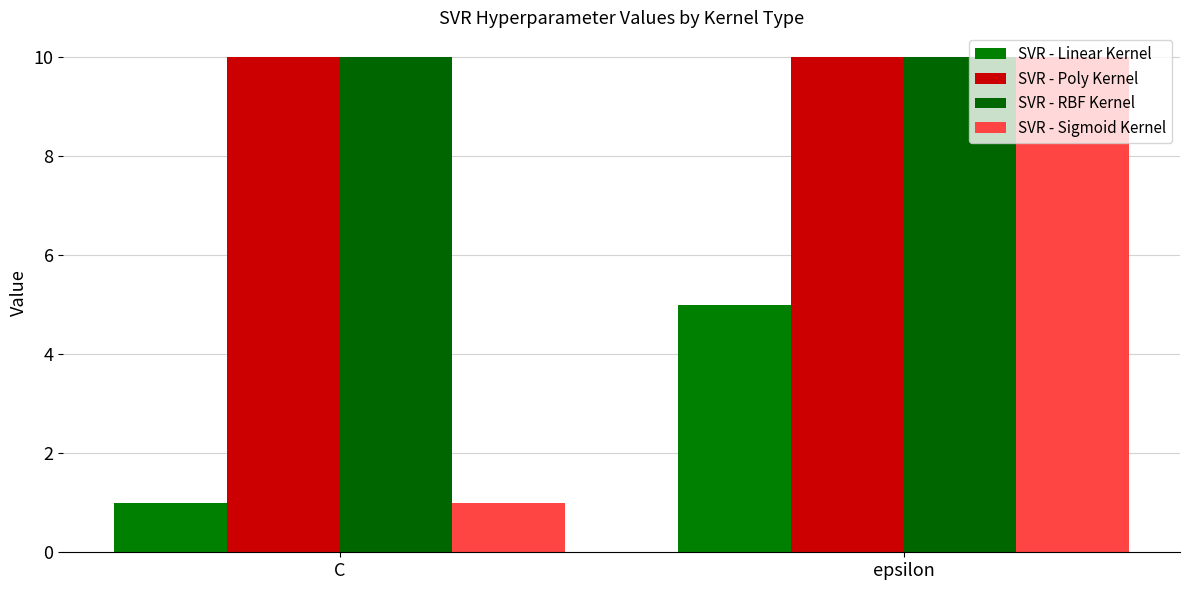

Which category has the highest value in the SVR - RBF Kernel series?

C